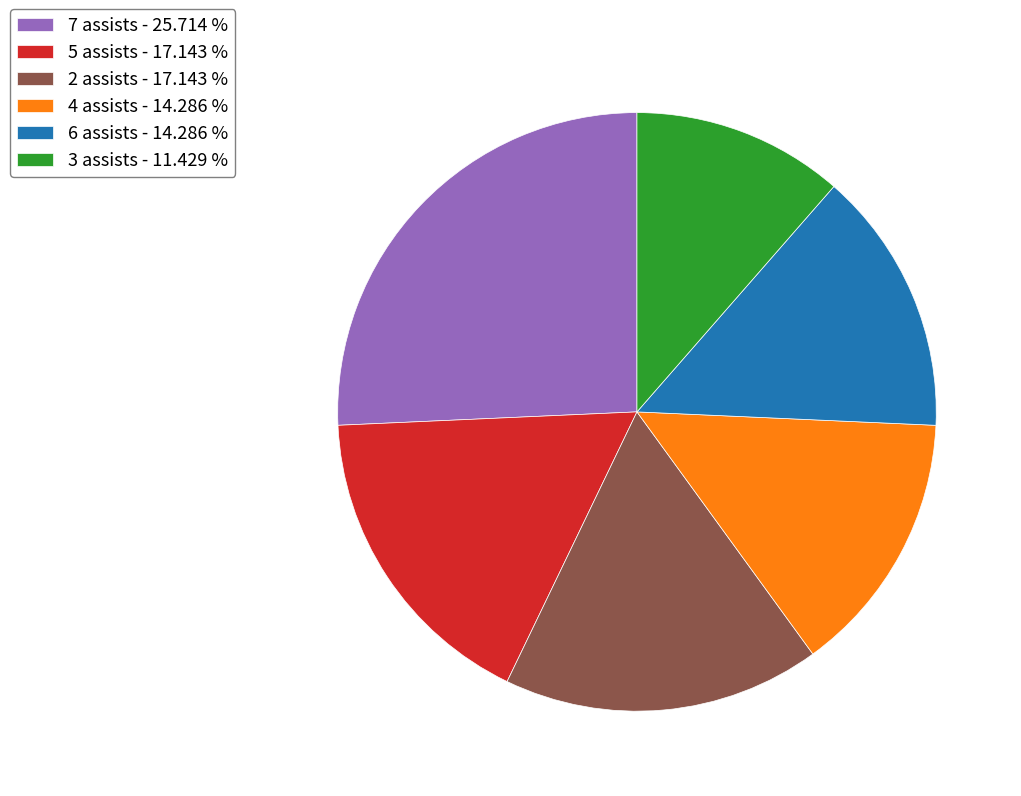

How many segments does this pie chart have?

6